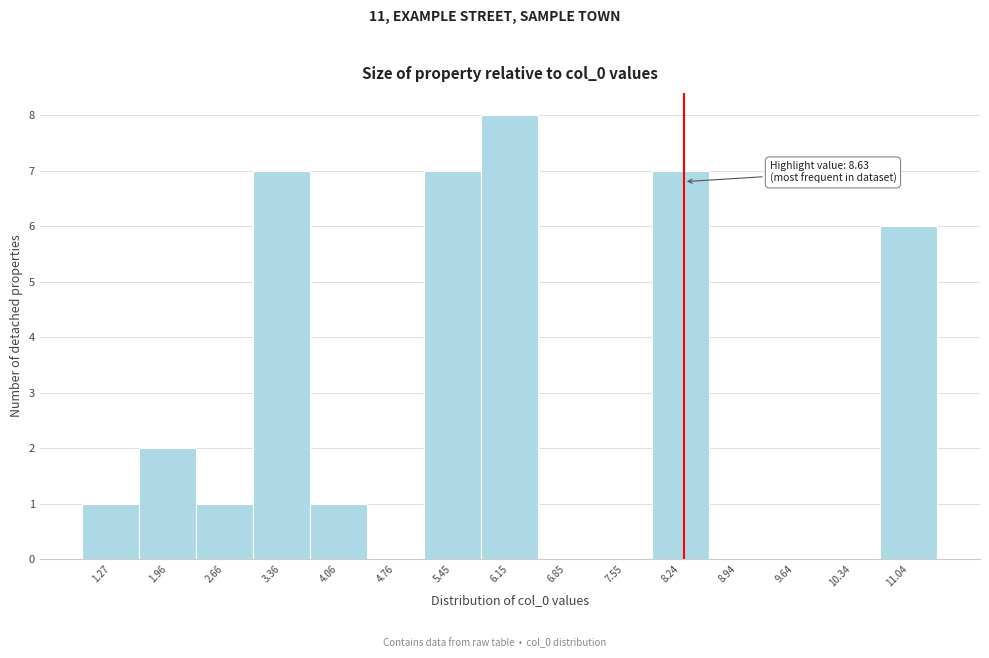

Reading left to right, transcribe all the data shown in this chart.

1.27=1	1.96=2	2.66=1	3.36=7	4.06=1	4.76=0	5.45=7	6.15=8	6.85=0	7.55=0	8.24=7	8.94=0	9.64=0	10.34=0	11.04=6